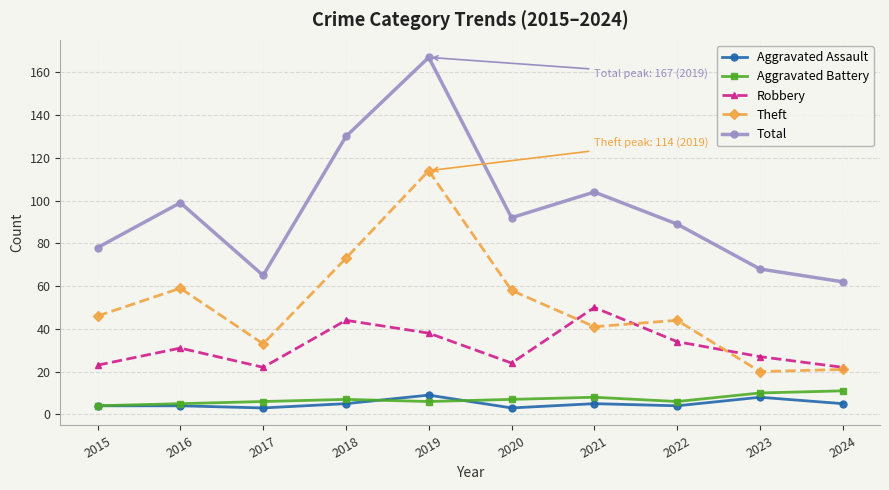

True or false: Aggravated Assault and Theft cross at least once.

False